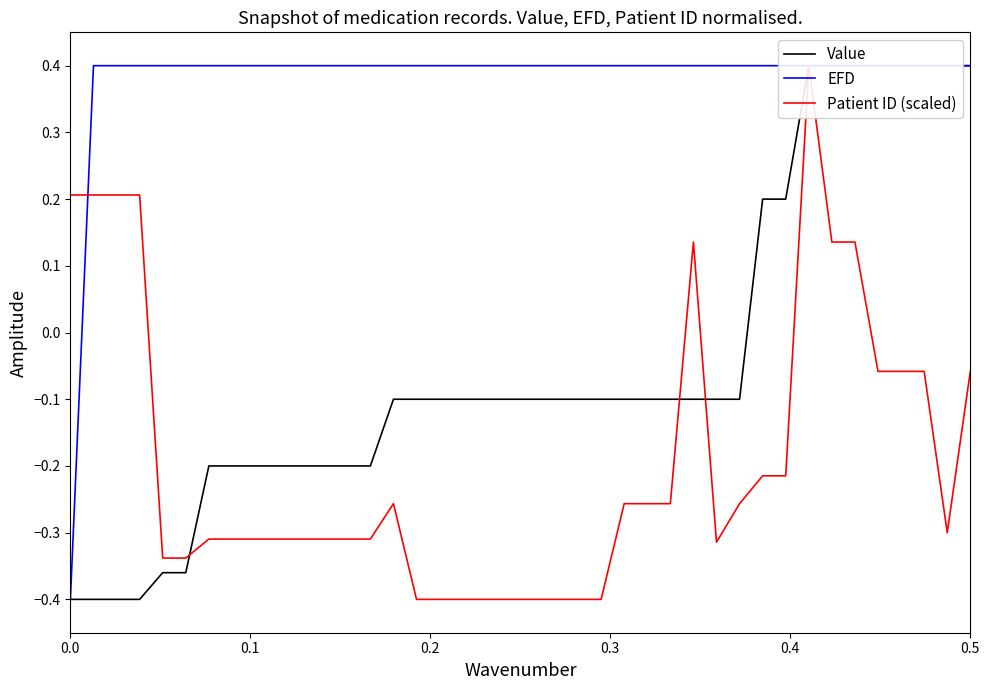

What is the value of the Value point at the 22nd from the left?

-0.1